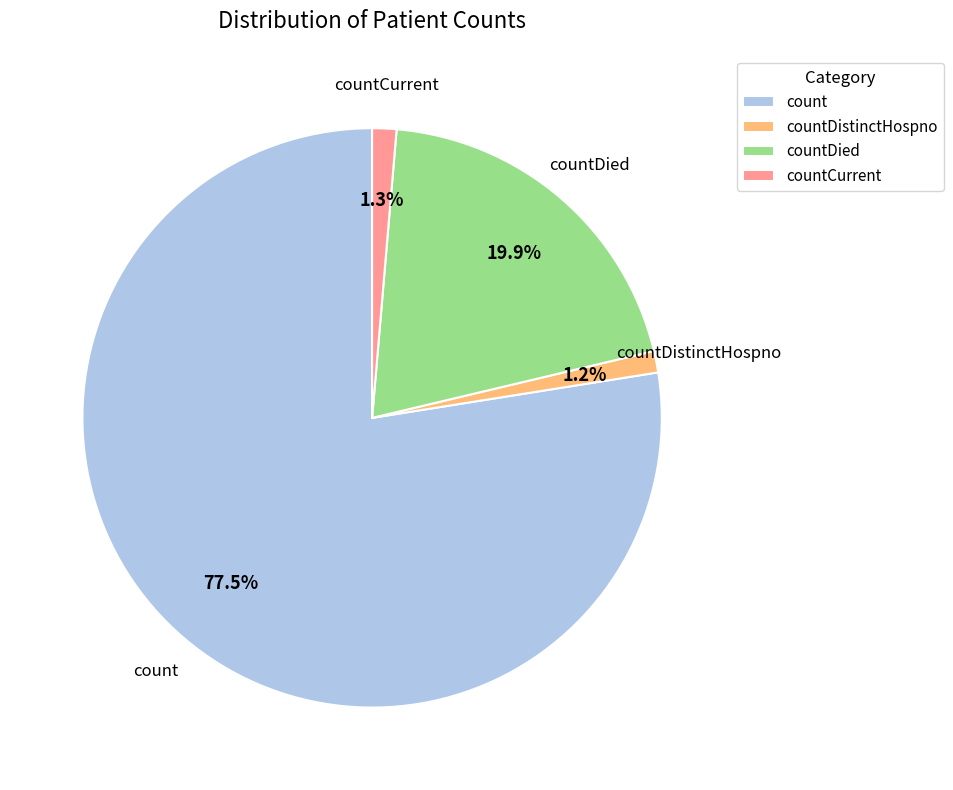

Is the sum of countCurrent and countDied greater than half?

No